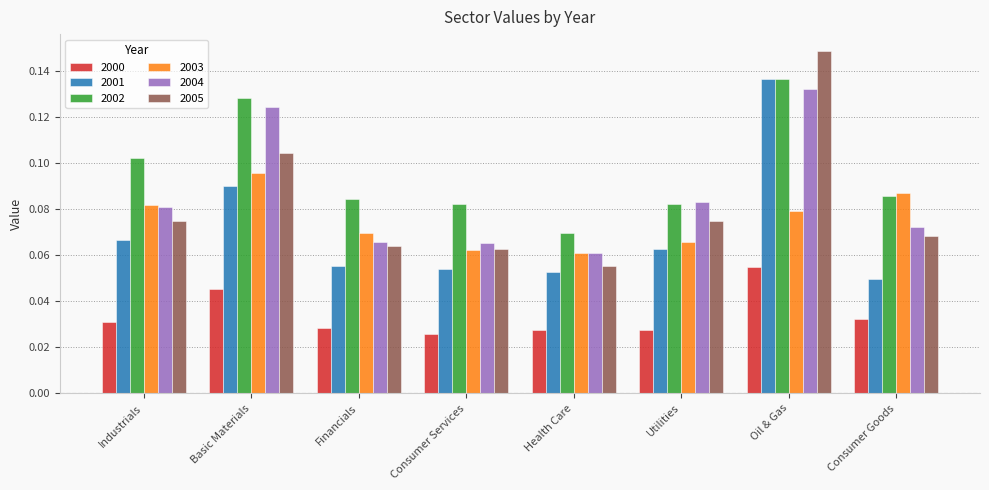

Between Industrials and Oil & Gas, which series saw the biggest shift?

2005